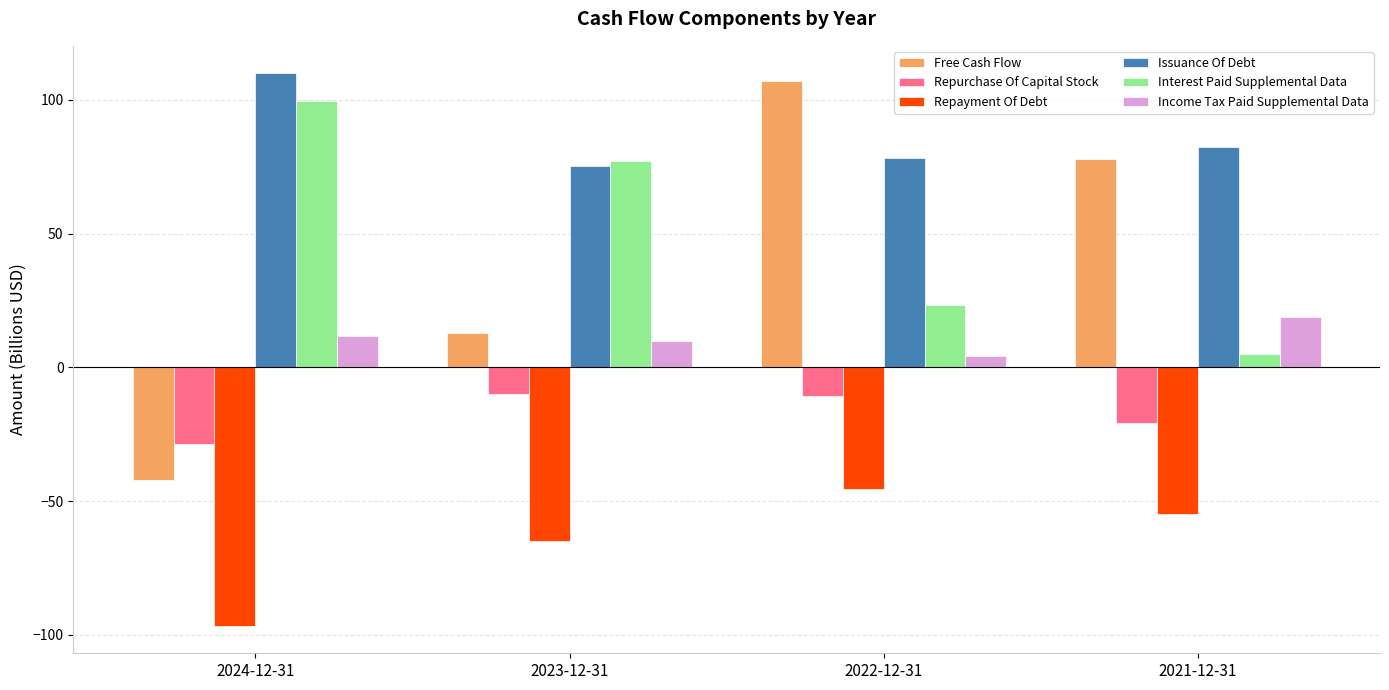

How many bars are there in each group?

6